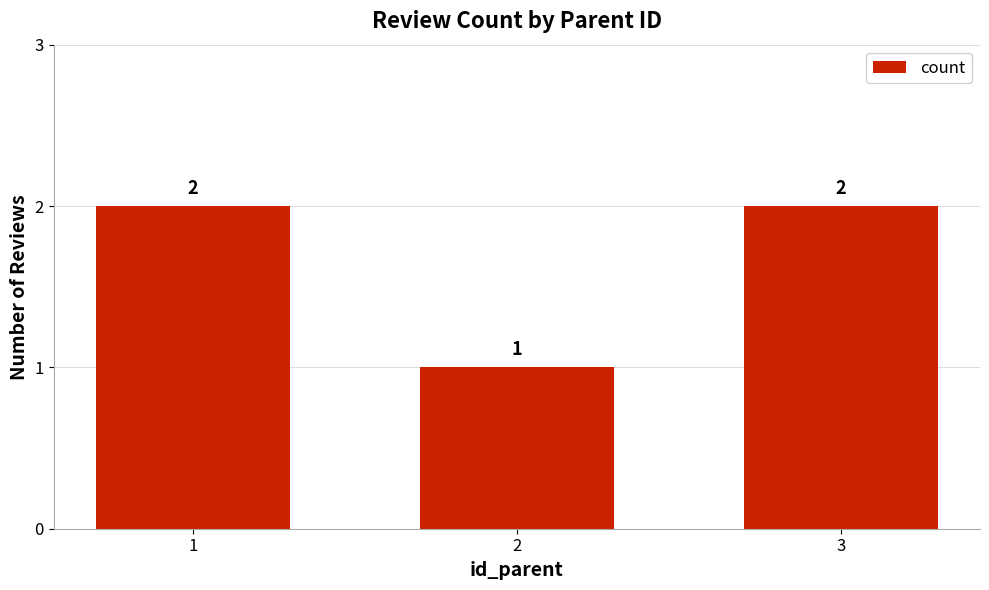

What is the sum of all values?

5